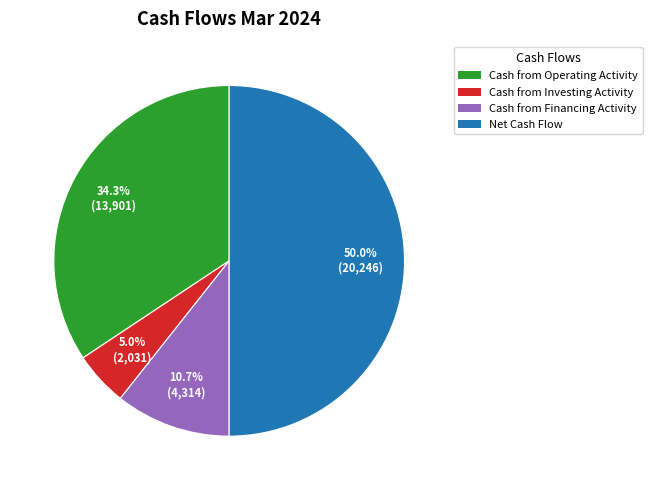

Which has a higher value, Cash from Investing Activity or Net Cash Flow?

Net Cash Flow